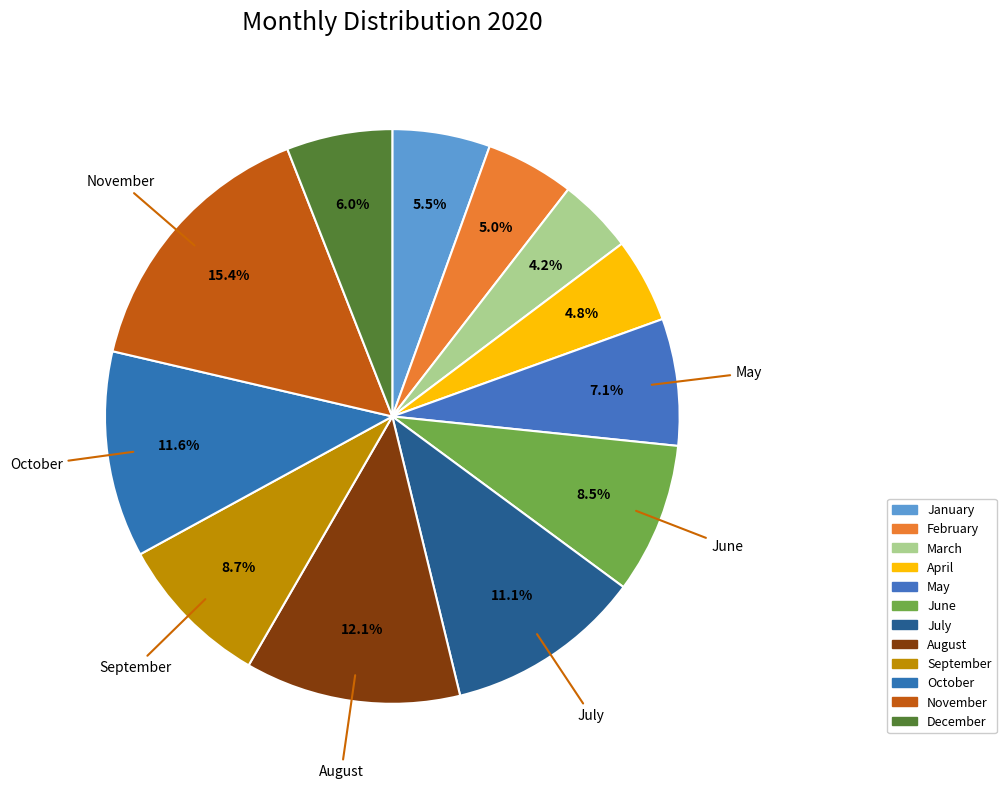

To the nearest percent, what is the difference between the January and November slice percentages?

10%